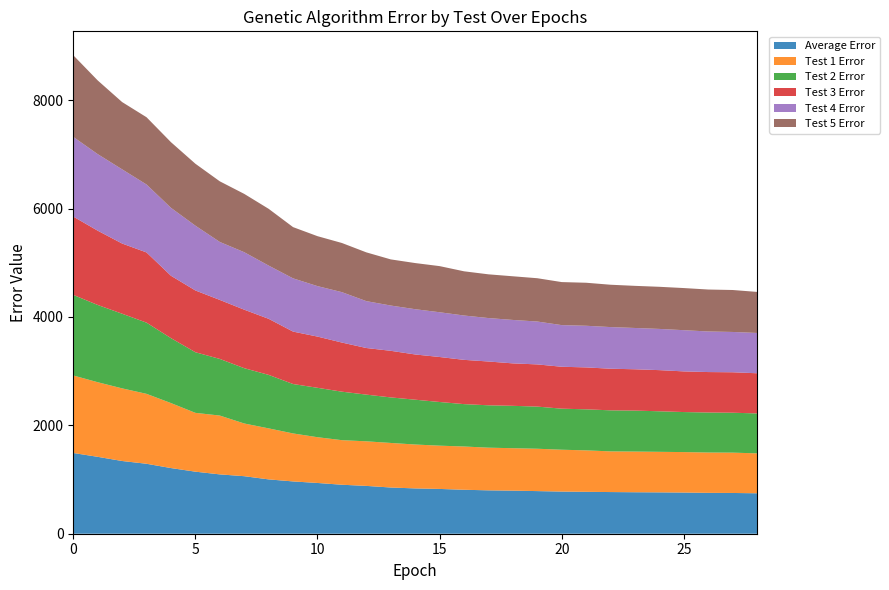

Reading left to right, extract all data points from this chart.

Average Error: 1490.0	1419.3	1342.2	1291.1	1211.9	1145.2	1095.1	1061.8	1002.8	965.2	936.8	904.0	882.8	852.8	836.3	826.7	811.4	800.7	795.0	786.7	778.0	773.4	769.0	765.6	763.3	759.9	754.4	752.2	746.4
Test 1 Error: 1430.8	1377.0	1340.7	1290.5	1199.5	1085.7	1085.7	972.9	941.5	885.7	844.4	822.6	822.6	822.6	810.1	798.5	798.5	787.4	783.5	781.8	772.4	765.1	750.7	750.7	748.3	746.9	744.4	744.4	736.9
Test 2 Error: 1486.8	1425.9	1377.5	1314.1	1198.4	1118.7	1045.3	1020.7	987.4	911.9	911.9	895.1	862.0	840.4	827.2	806.0	782.1	782.1	782.1	777.8	757.6	757.6	757.6	756.2	748.4	738.9	738.4	736.8	736.8
Test 3 Error: 1445.8	1371.0	1295.7	1295.7	1151.2	1140.3	1089.0	1079.5	1034.8	967.8	945.4	906.7	860.2	860.2	834.9	830.5	817.2	808.5	783.4	778.8	773.7	773.7	768.2	762.6	759.4	750.4	746.6	746.6	741.5
Test 4 Error: 1470.6	1412.8	1369.4	1253.8	1253.8	1195.7	1069.8	1060.8	982.5	982.5	931.4	930.1	865.2	835.4	835.4	826.0	818.2	801.7	801.7	791.4	768.5	768.5	768.5	762.2	760.7	760.7	748.9	744.0	744.0
Test 5 Error: 1506.9	1360.3	1241.5	1241.5	1211.8	1143.2	1119.0	1076.5	1047.6	945.6	921.8	907.4	900.1	851.6	851.6	851.4	815.9	807.1	805.8	799.2	794.2	794.0	781.5	777.4	777.4	777.4	774.3	774.3	757.4